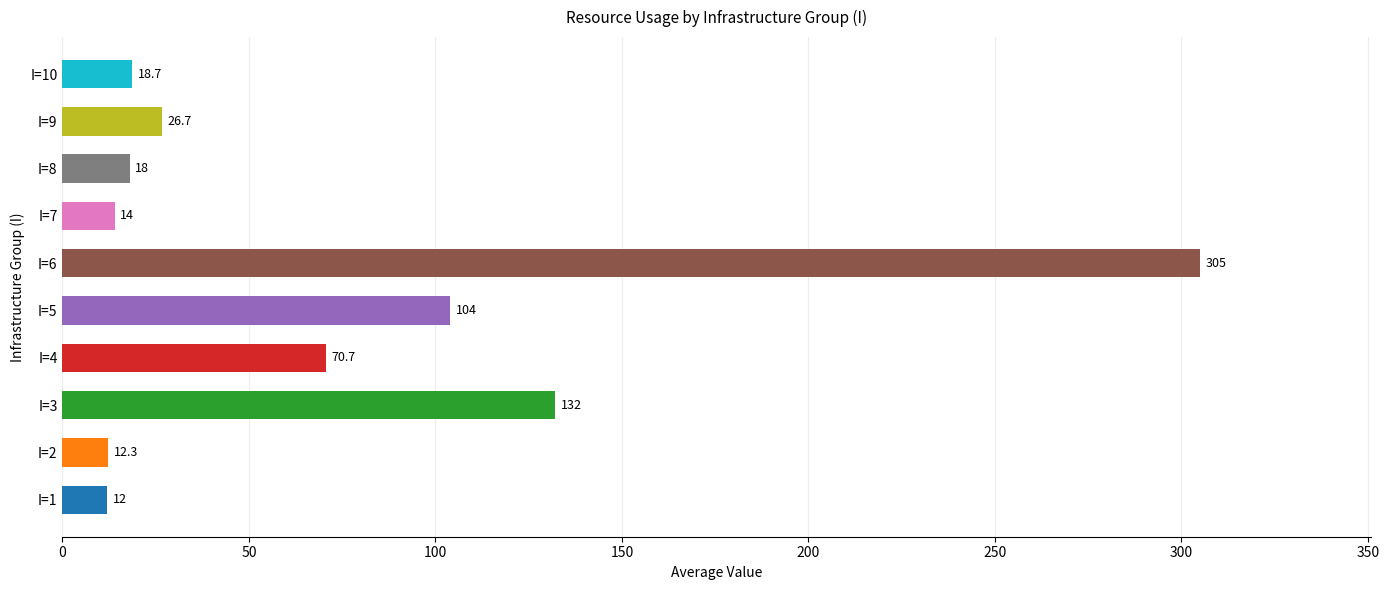

Rank the categories by value from lowest to highest.

I=1, I=2, I=7, I=8, I=10, I=9, I=4, I=5, I=3, I=6